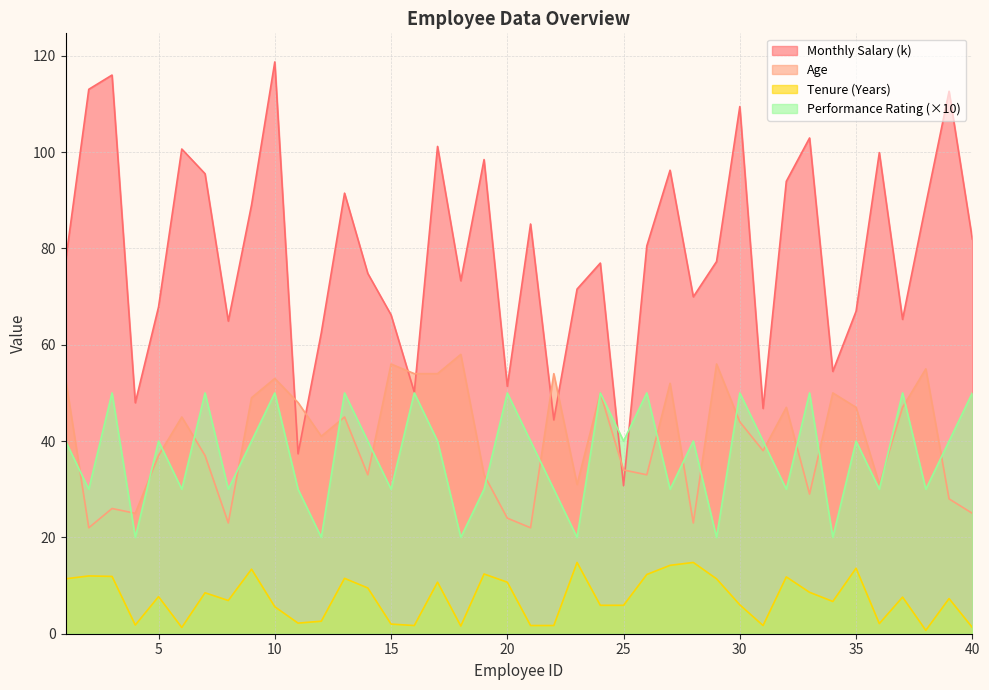

What are all the series names shown in the legend?

Monthly Salary (k), Age, Tenure (Years), Performance Rating (×10)